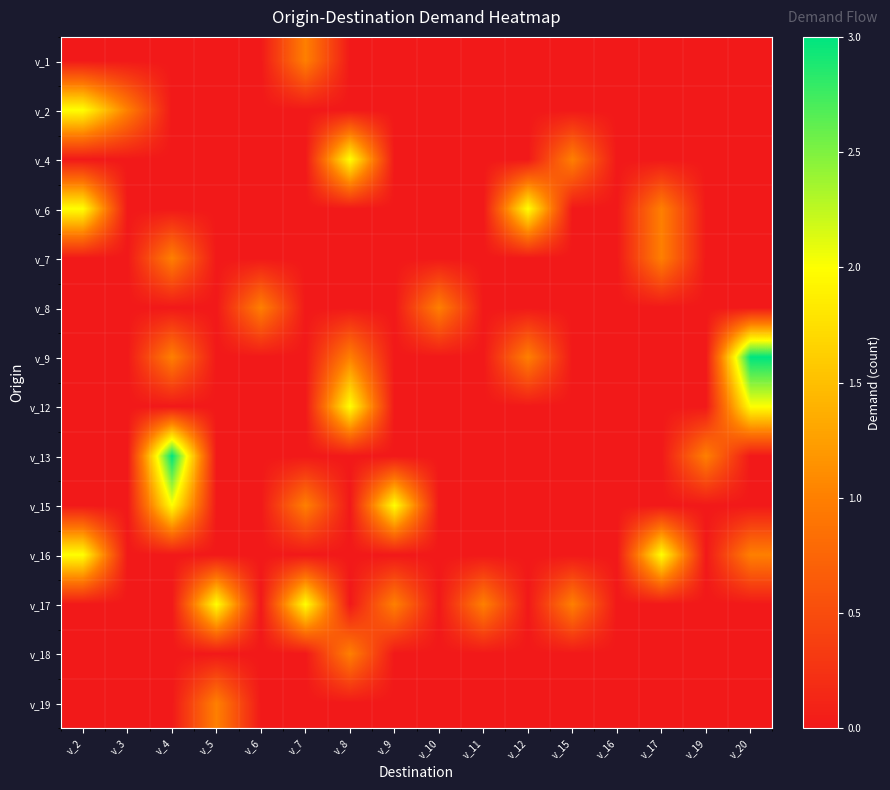

What is the total value across all series at v_4?

7